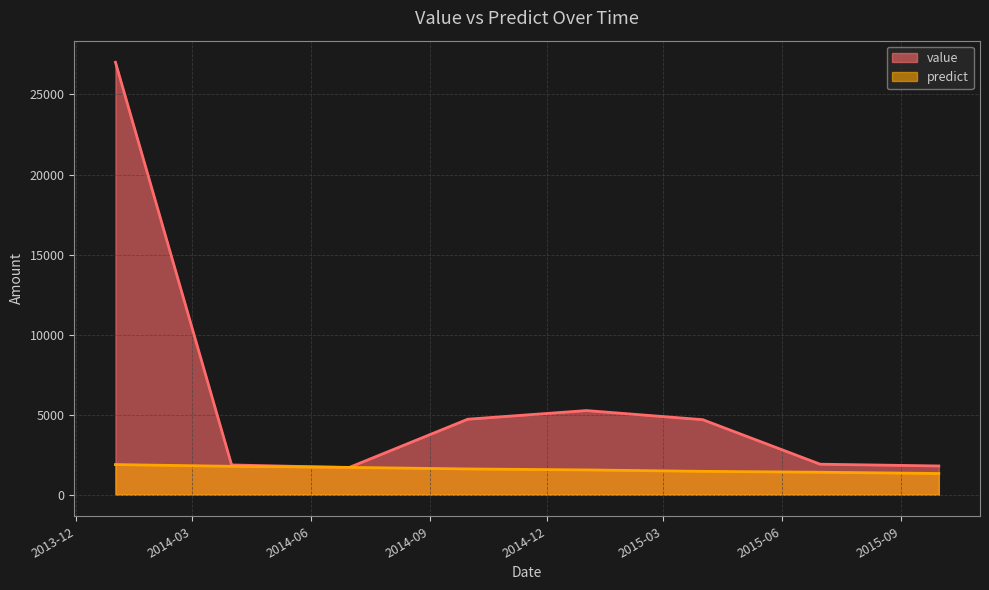

Which label corresponds to the smallest value in the chart?

2015-09-30 12:00:00